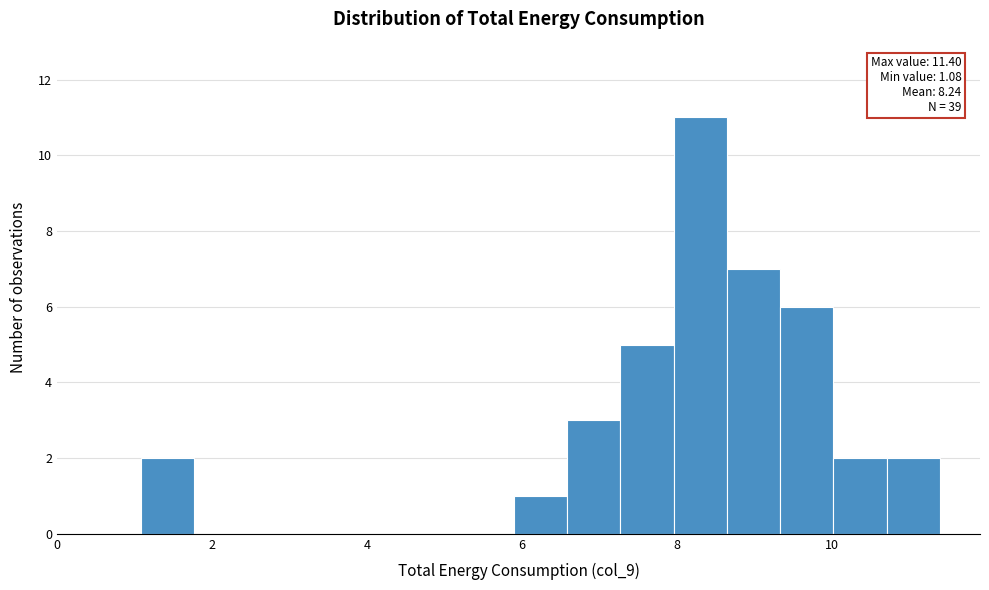

Around what value on the x-axis is the tallest bar? Give the approximate position of its centre, as read against the axis.

8.4